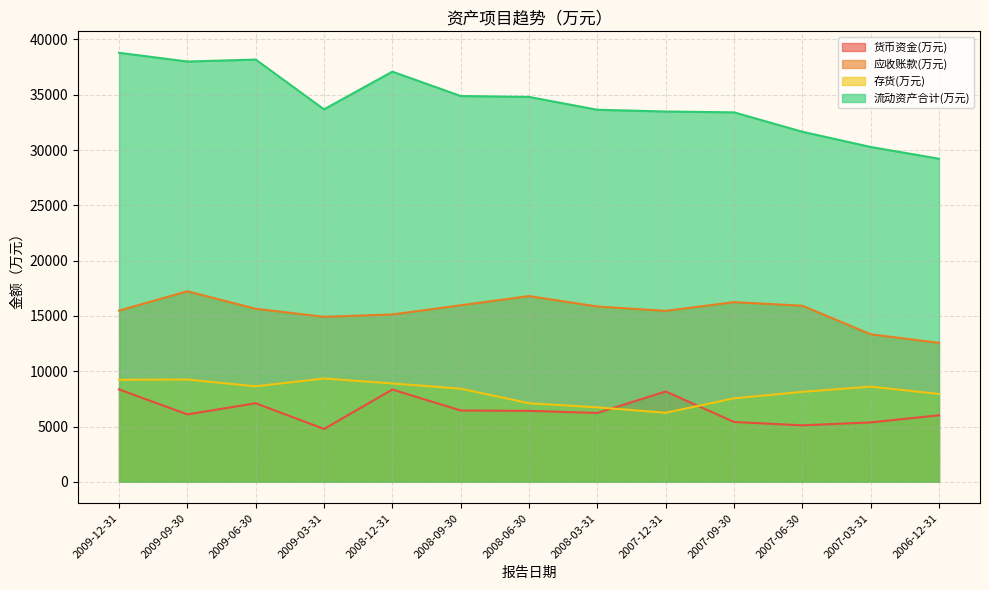

What is the label of the 8th point from the left?

2008-03-31